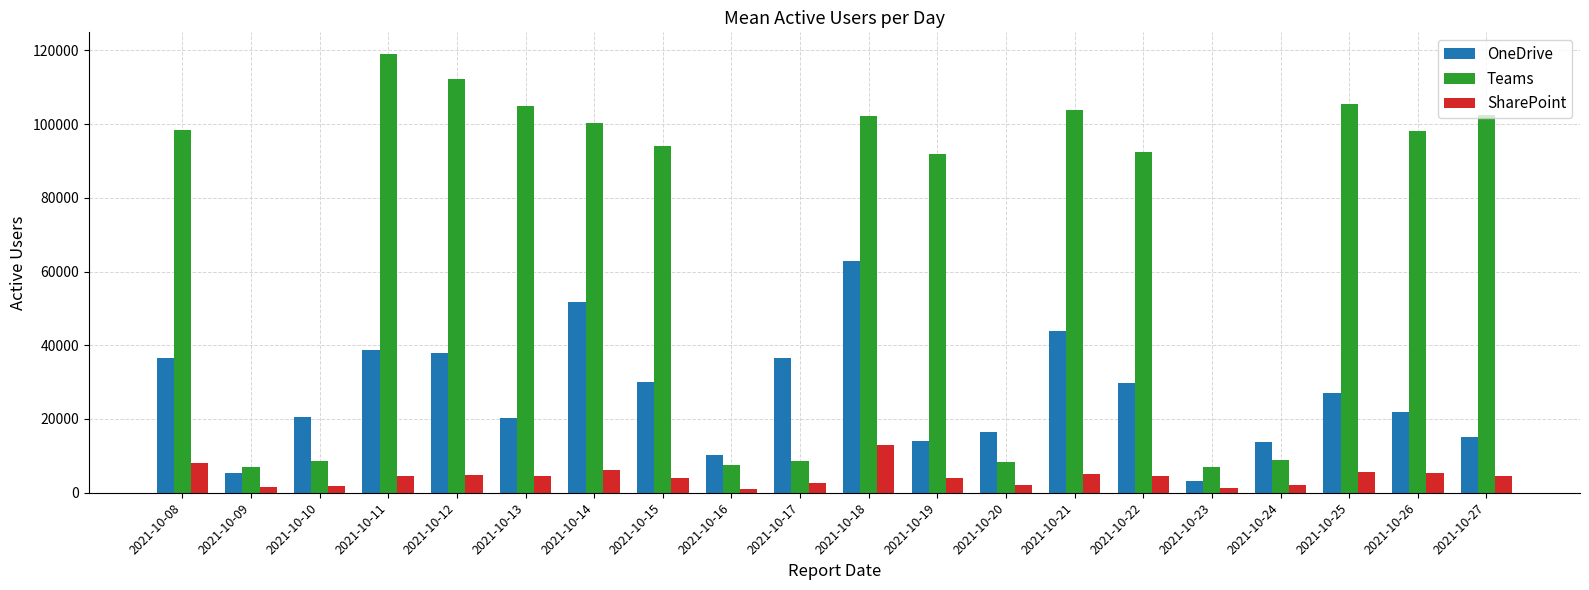

What is the spread (max minus min) of values at 2021-10-26?

92594